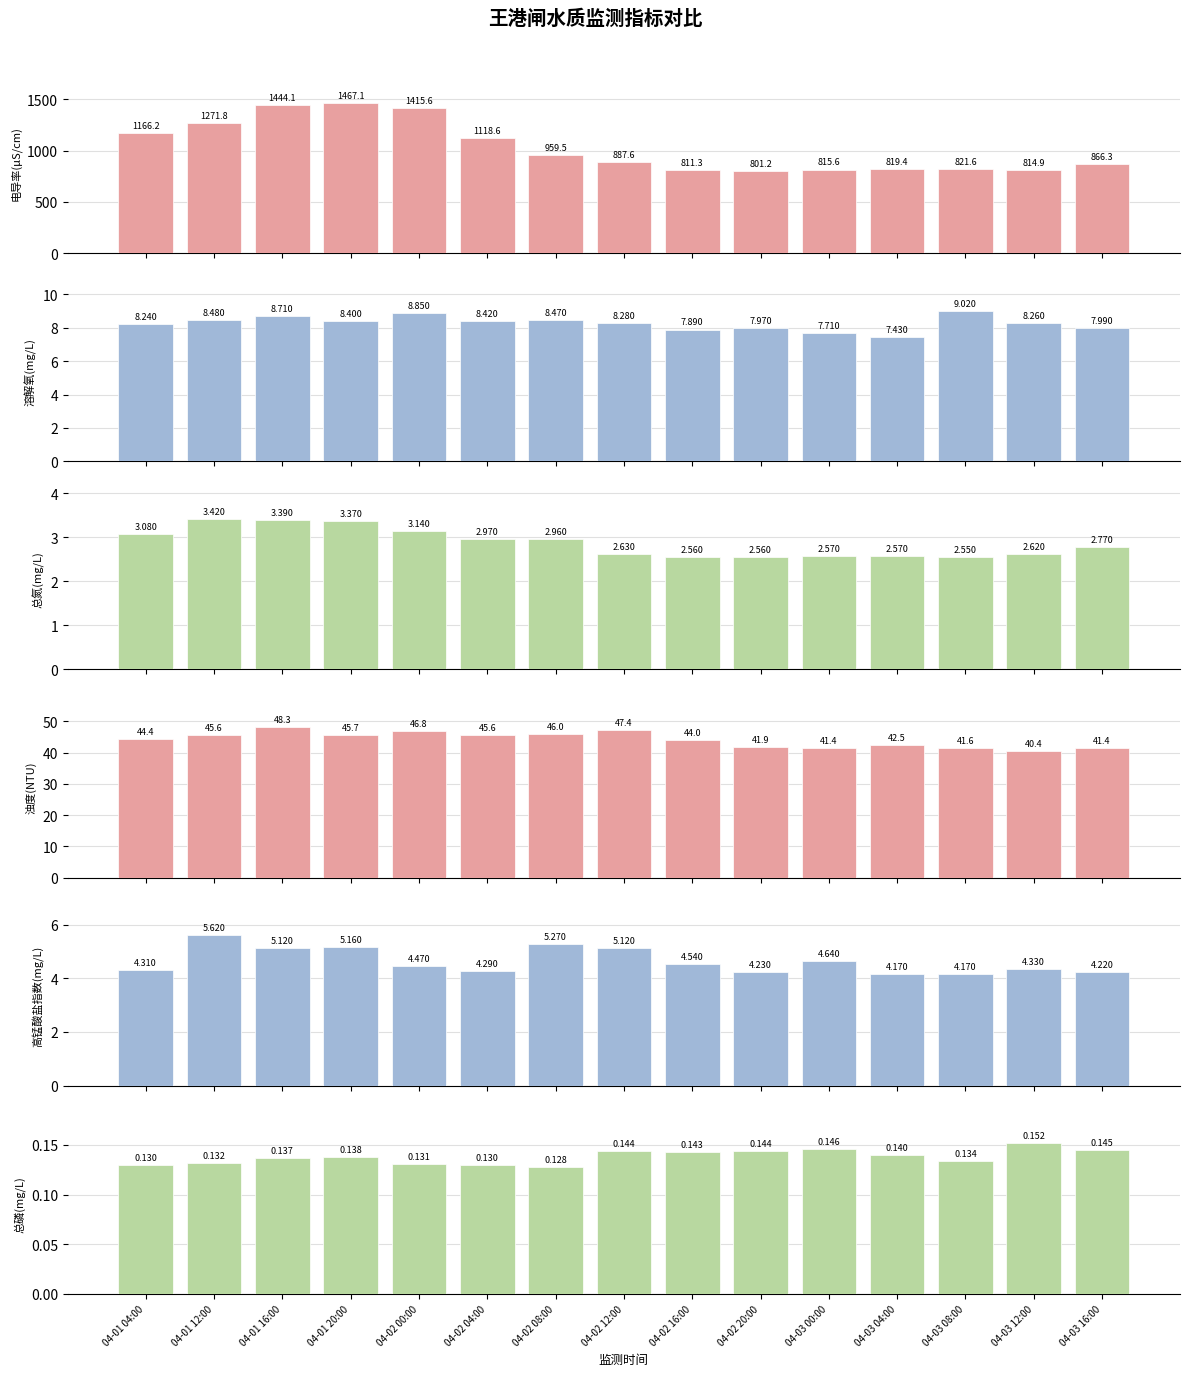

Which category has the highest value in the 总氮(mg/L) series?

04-01 12:00